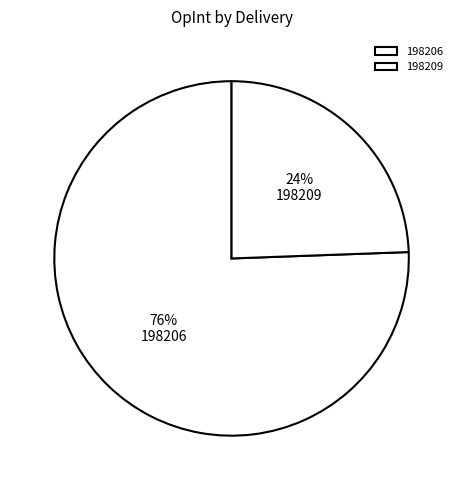

Count the number of slices in the pie.

2